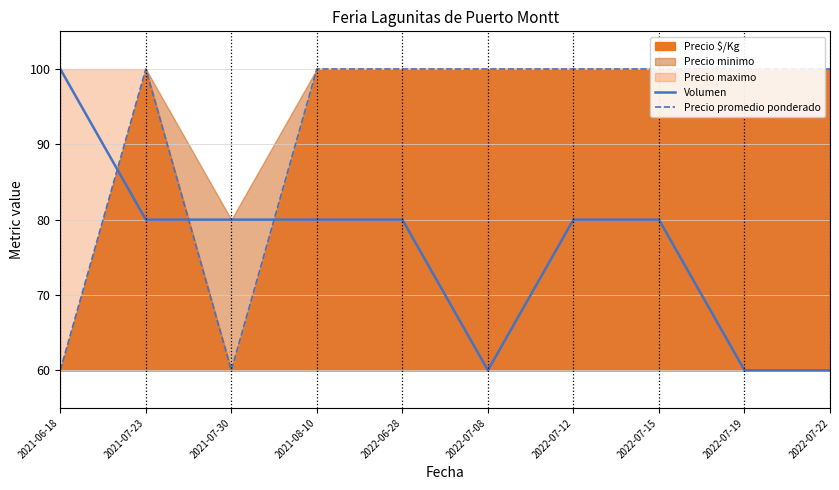

What is the difference between the maximum and second lowest values in the Volumen series?

40